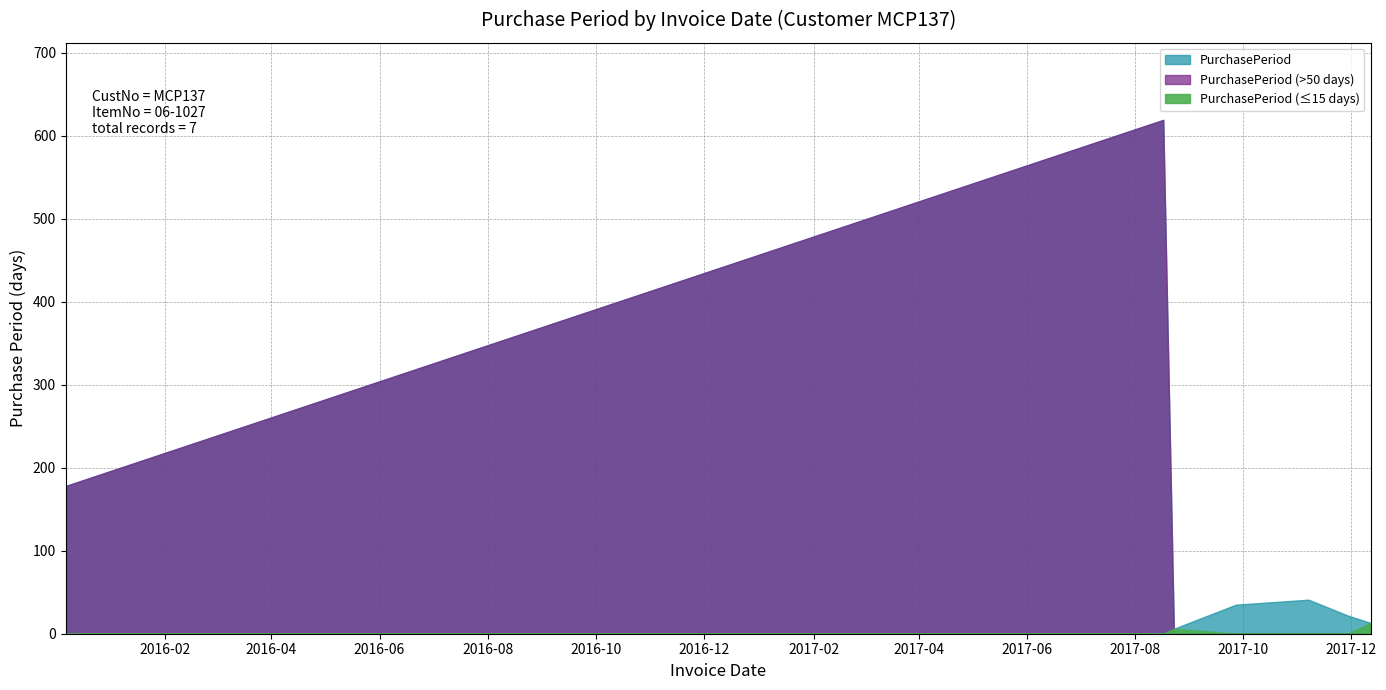

What is the label of the 4th point from the right?

2017-09-27